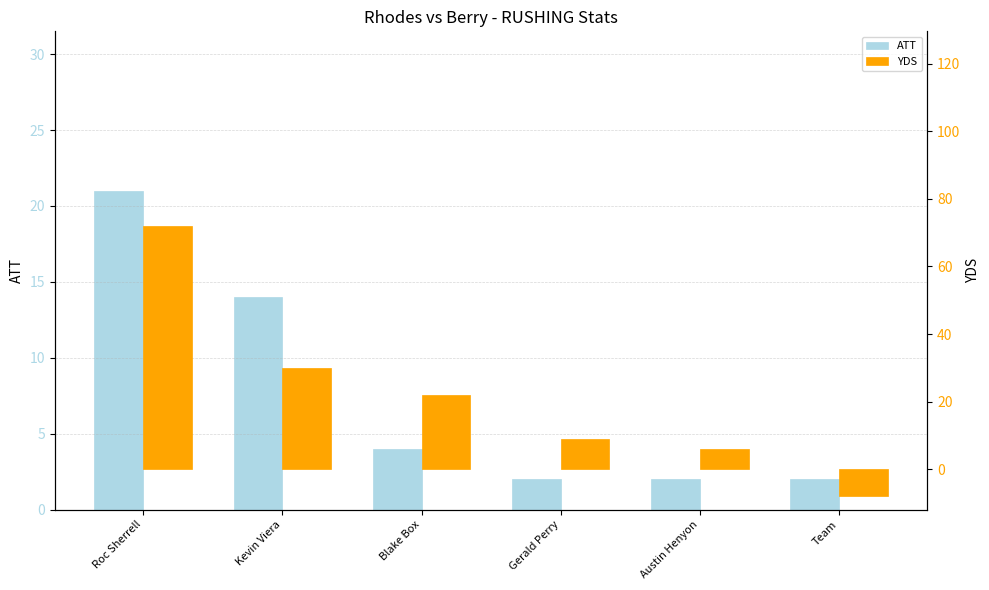

What is the difference between the highest and lowest values at Gerald Perry?

7